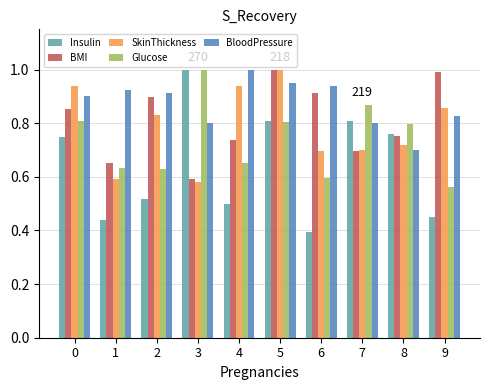

Which series has the widest spread of values?

Insulin